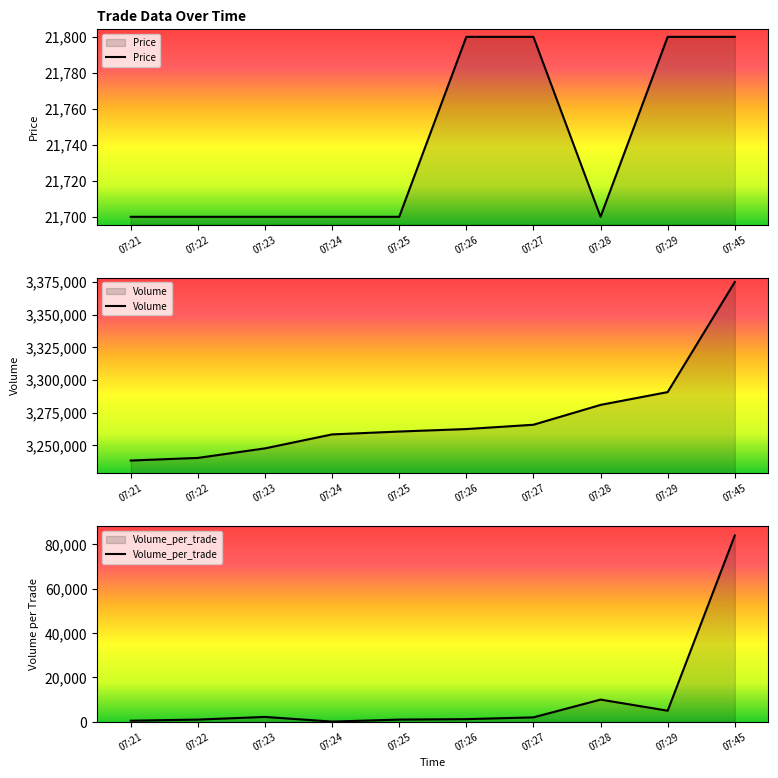

What is the value of the Volume point at the 8th from the left?

3280833